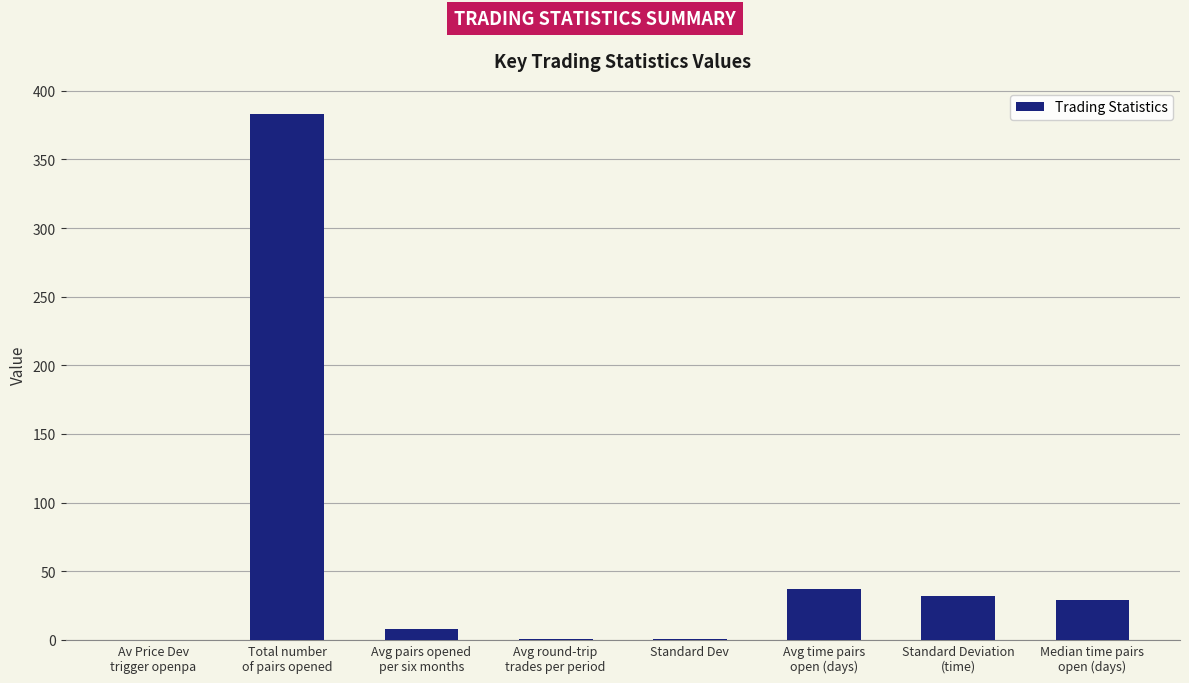

Read the value at Standard Deviation
(time).

32.2